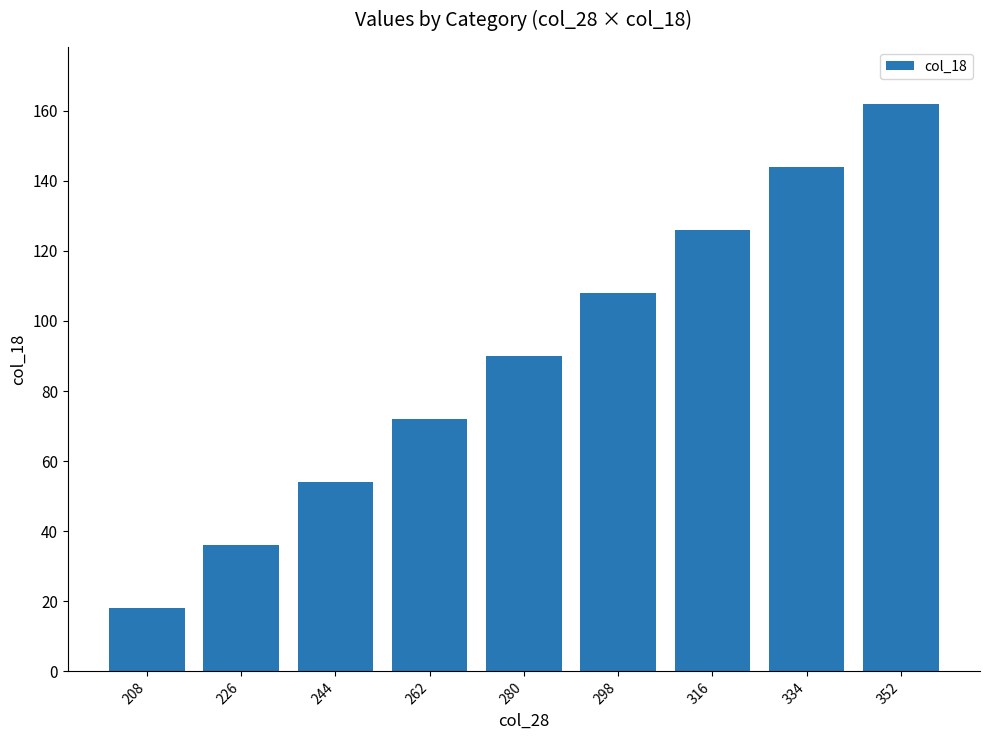

What is the ratio of the value at 208 to the value at 298?

0.2